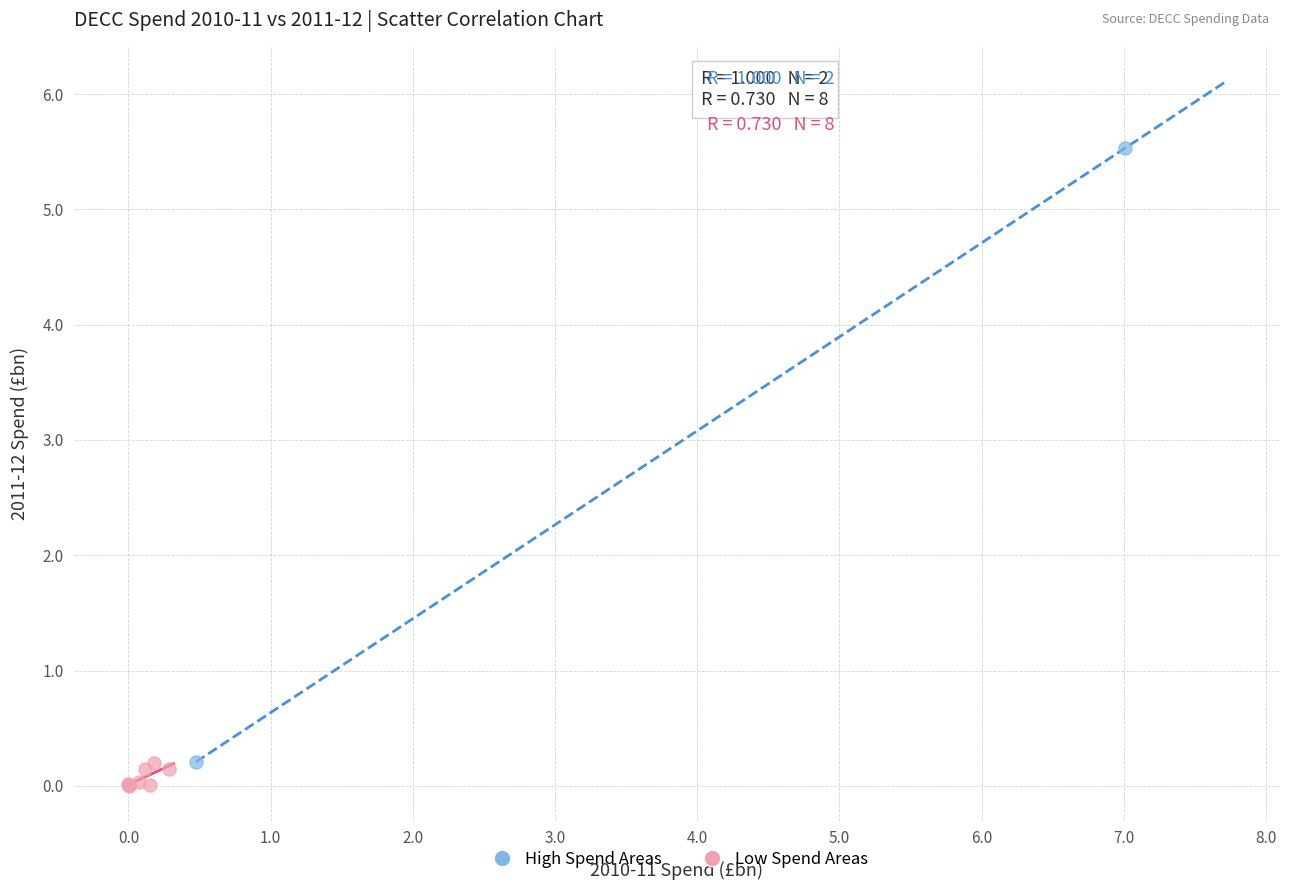

Which series contains the highest Y value?

High Spend Areas